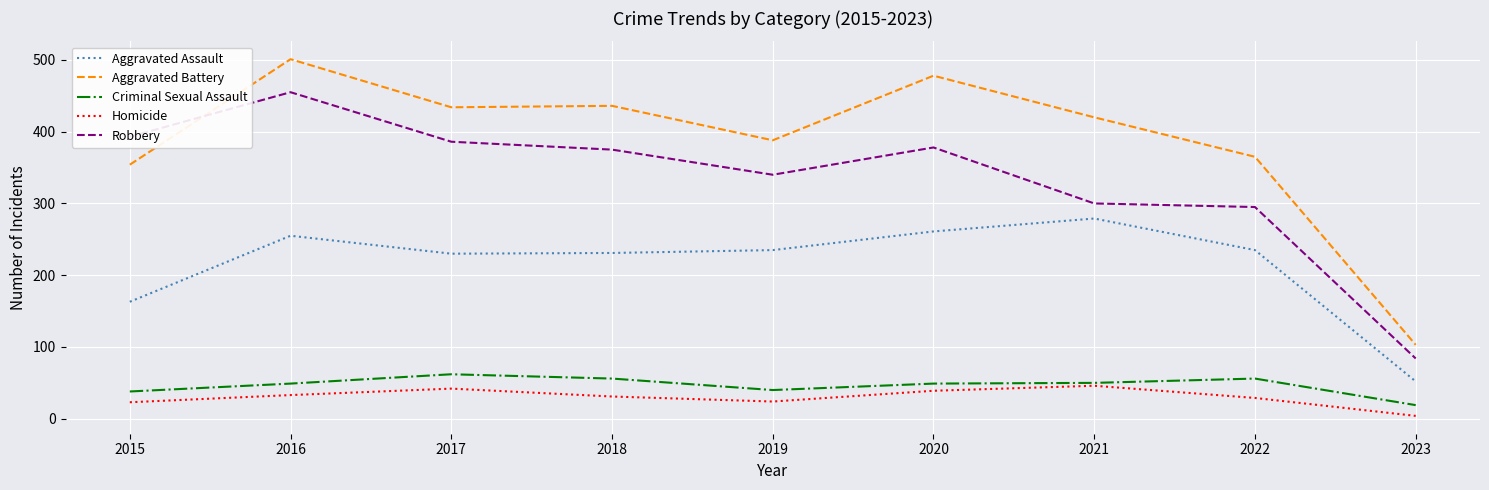

Between 2019 and 2022, which series saw the biggest shift?

Robbery